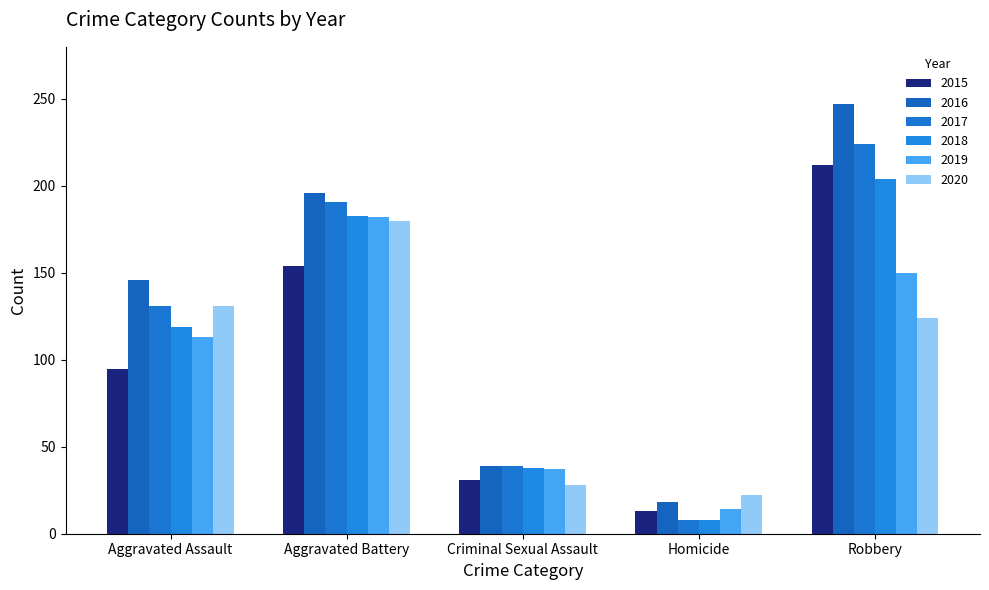

How many bars are there in total?

30